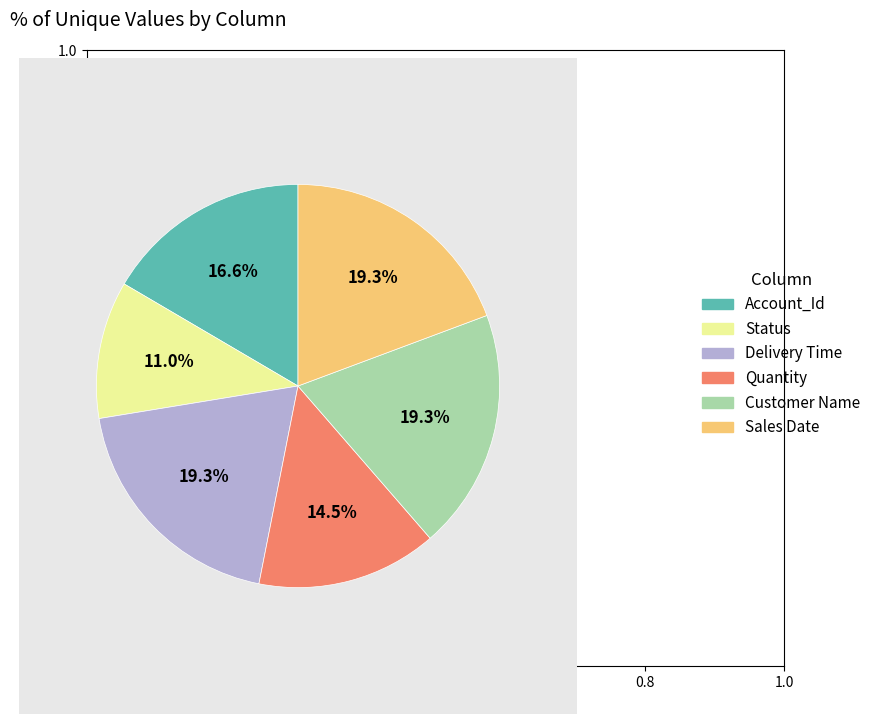

How many slices are in this pie chart?

6